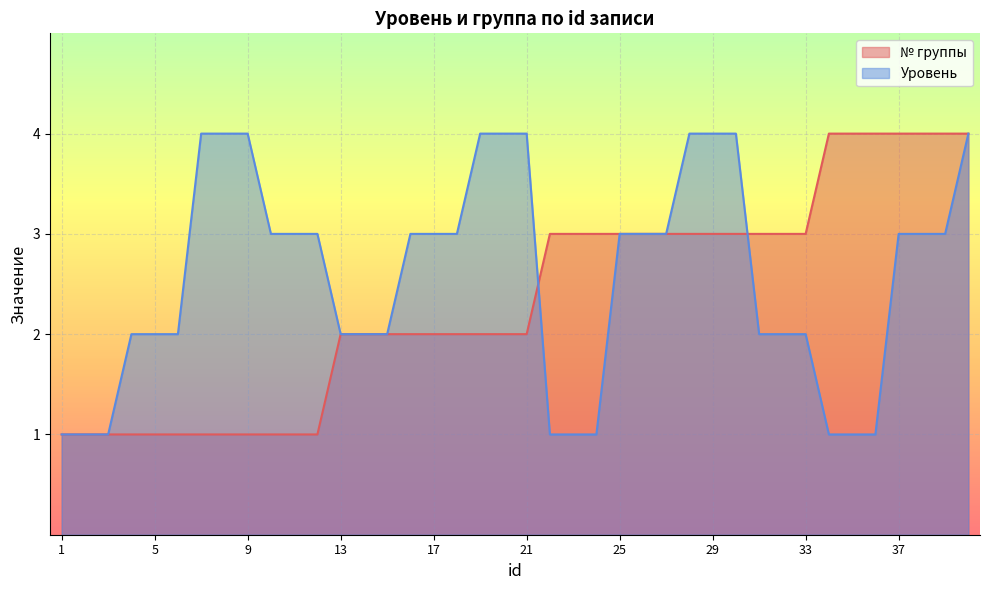

The Уровень series shows 1 at 10. True or false?

False